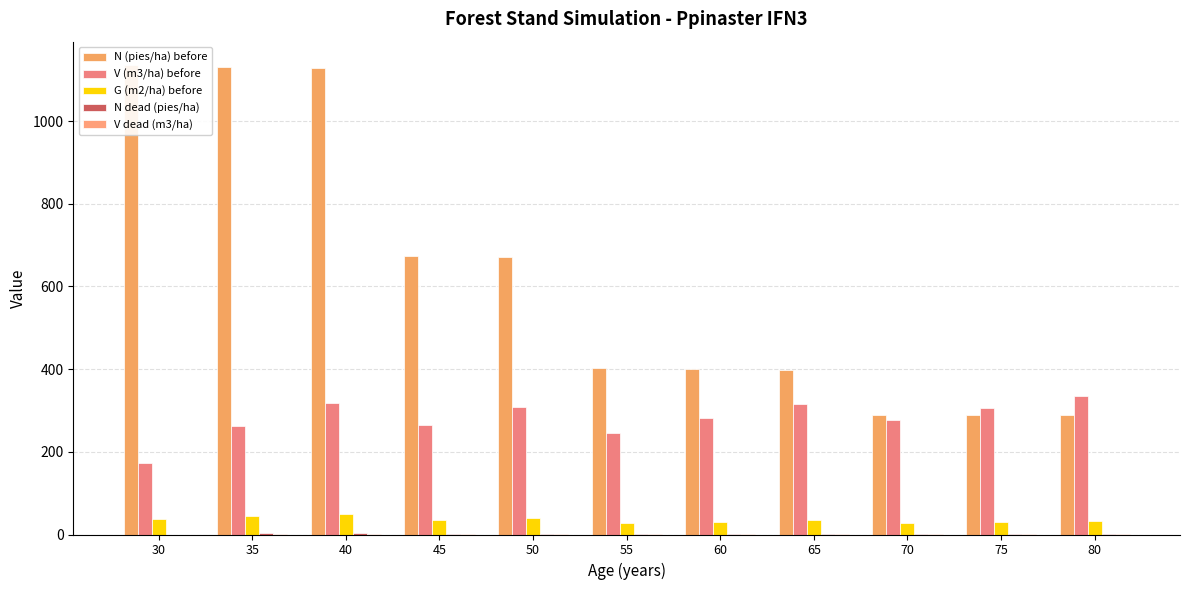

What is the value of the G (m2/ha) before bar at the 7th from the left?

31.0